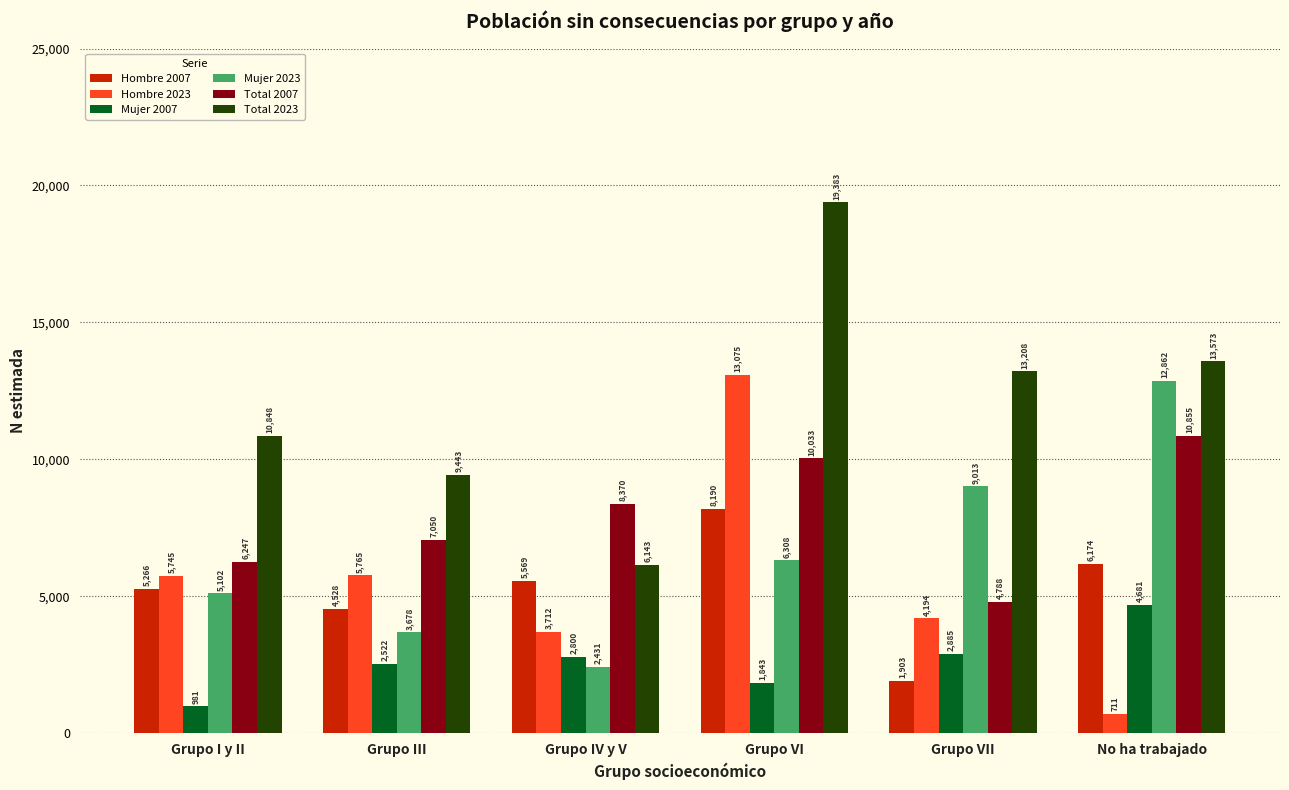

What is the label of the 6th bar from the left?

No ha trabajado